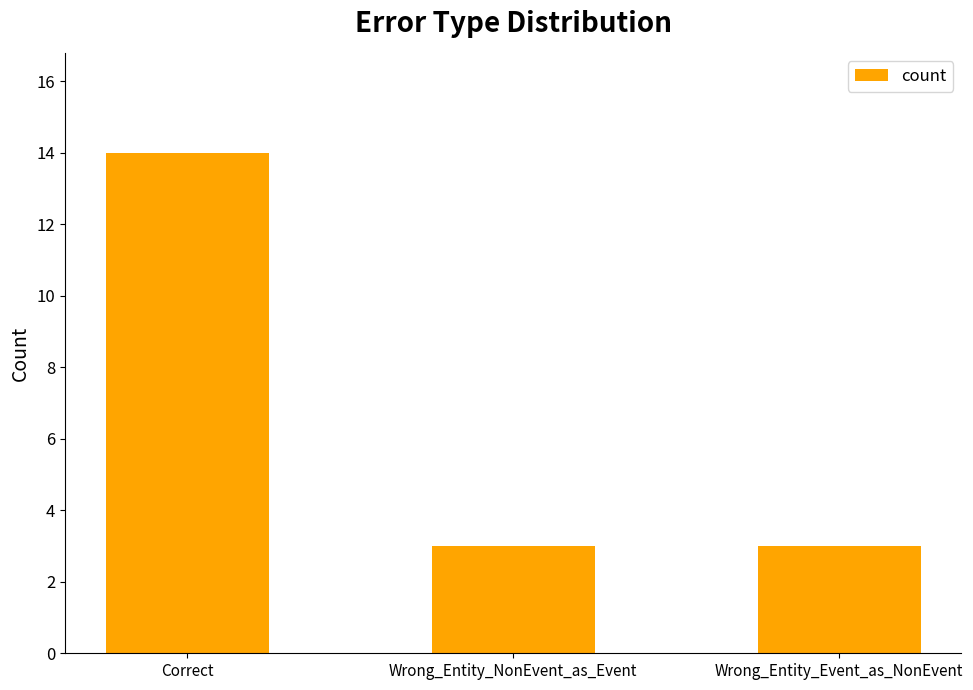

Is it true that the value at Correct is 22?

False